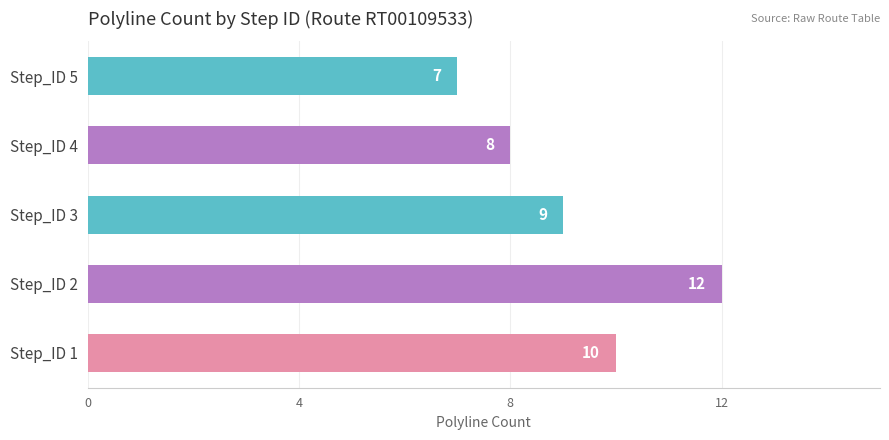

Reading bottom to top, transcribe all the data shown in this chart.

10	12	9	8	7